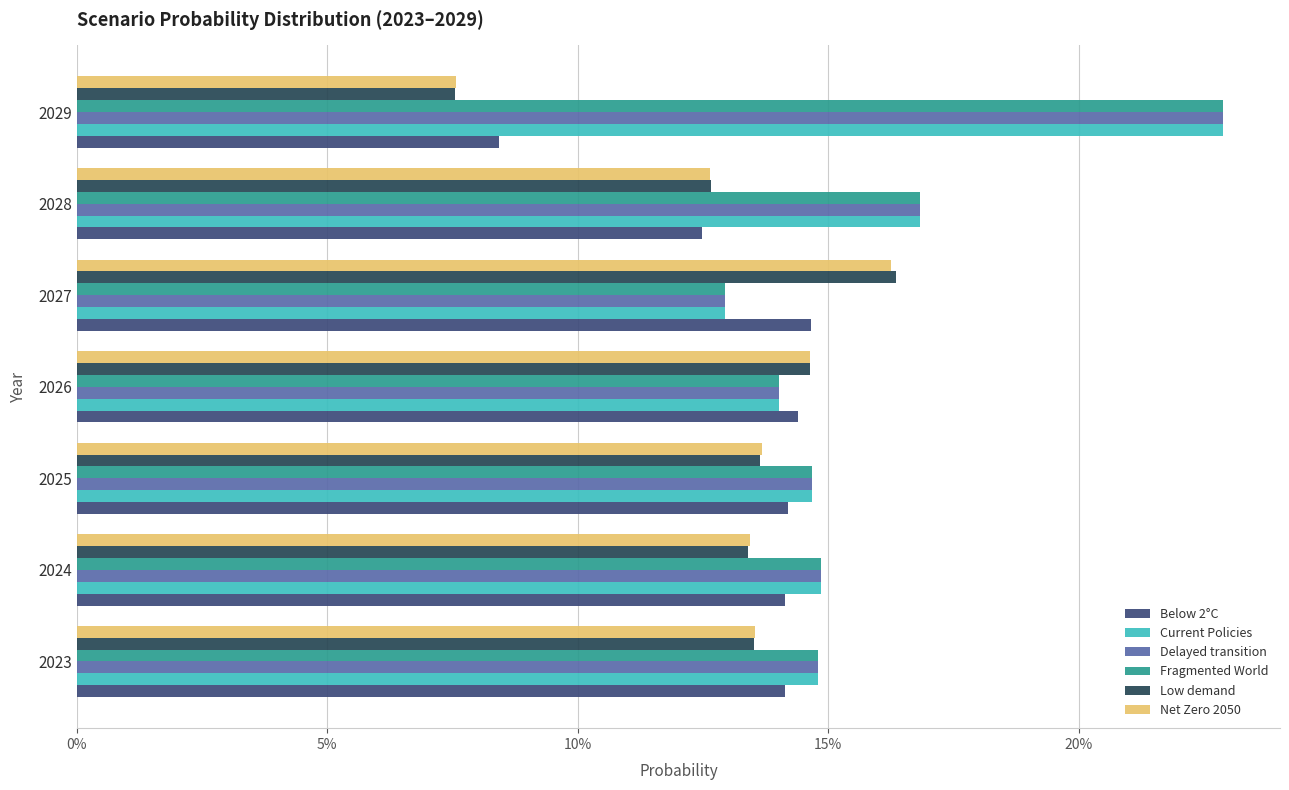

What are all the series names shown in the legend?

Below 2°C, Current Policies, Delayed transition, Fragmented World, Low demand, Net Zero 2050